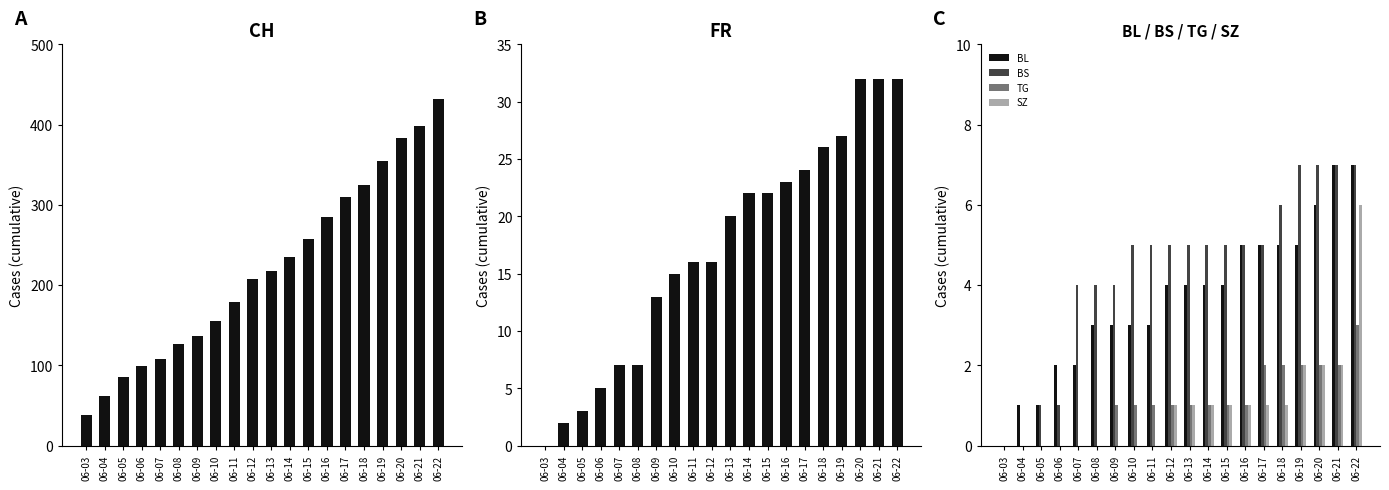

What is the maximum value for TG?

3